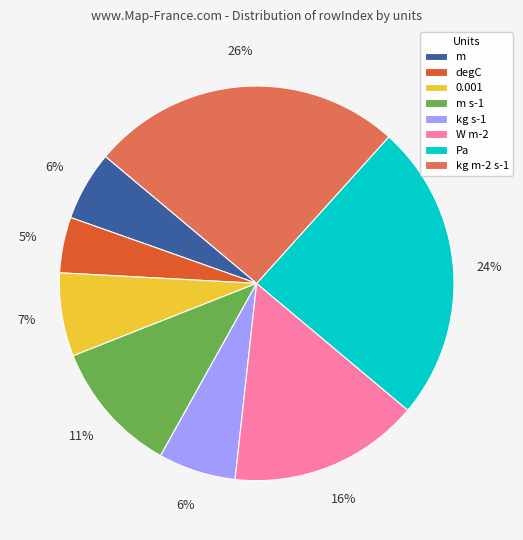

To the nearest percent, what percentage of the pie is Pa?

24%